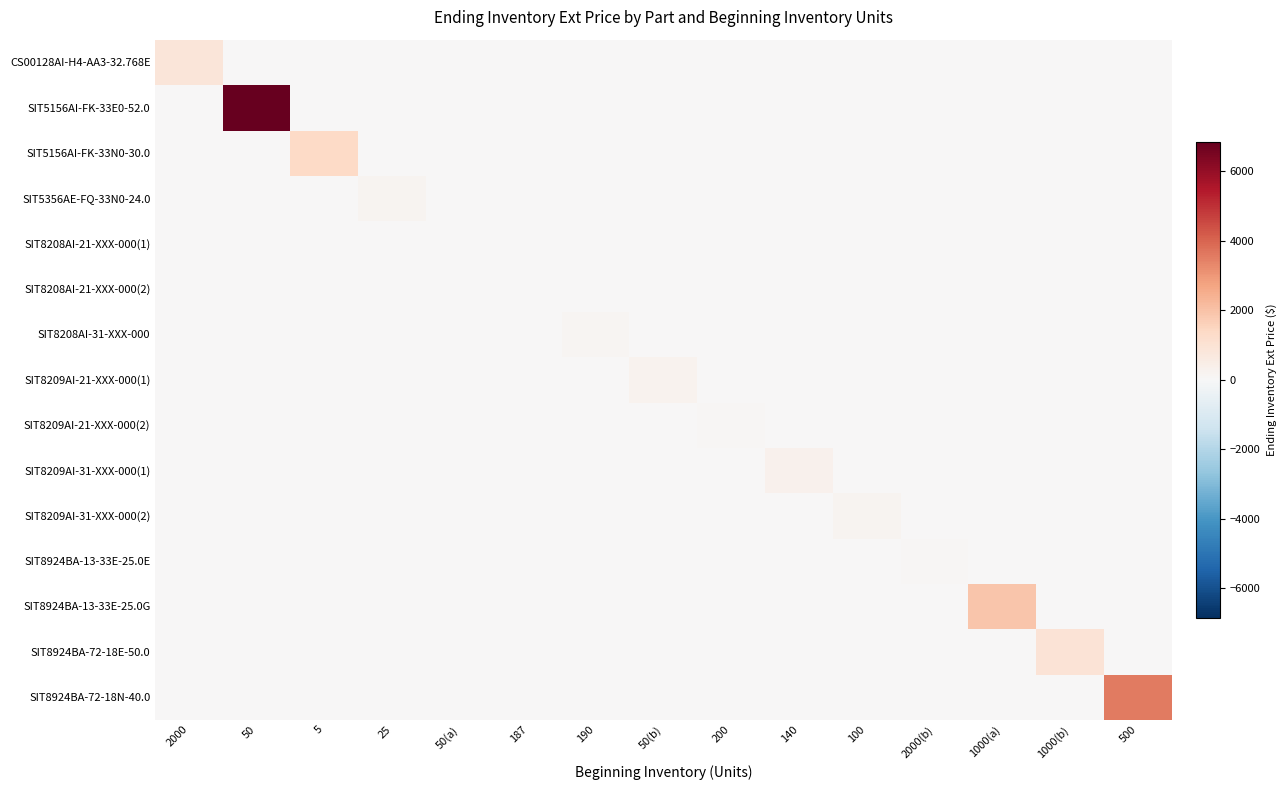

What is the difference between the highest and lowest values at 100?

193.2